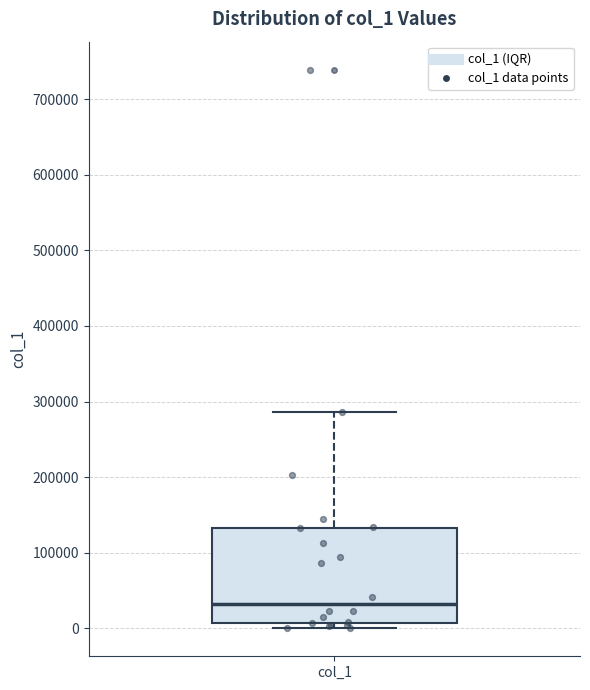

Transcribe this box plot: give where the median line is, the range the box spans, and where the two whiskers end, as read against the y-axis. The values are not printed on the chart, so give them approximately, as read against the axis.

median 30000, box 10000 to 130000, whiskers 0 to 290000